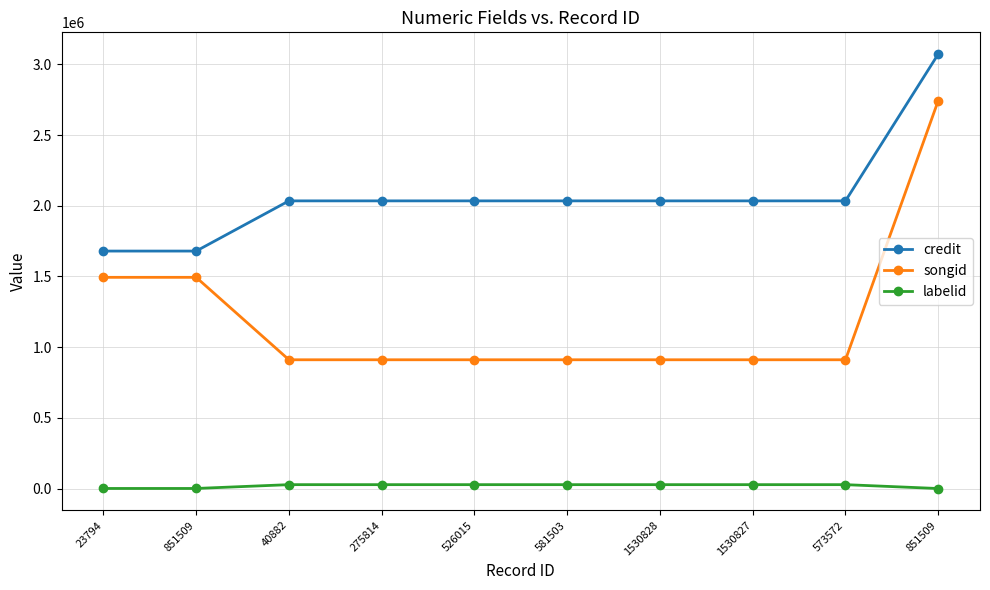

What is the approximate value of labelid at 23794, to the nearest 100?

400